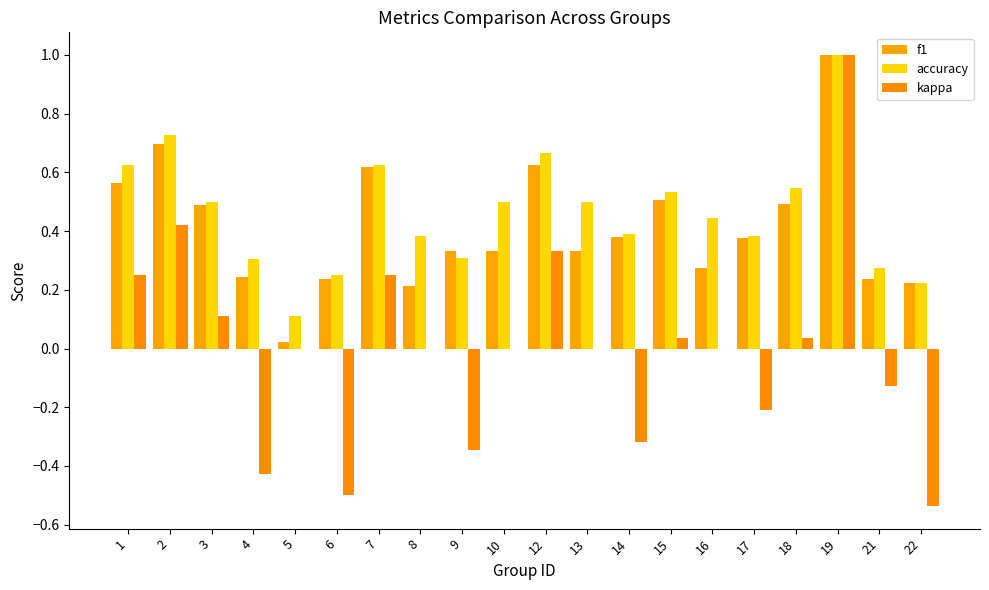

How many data points does each series have?

20